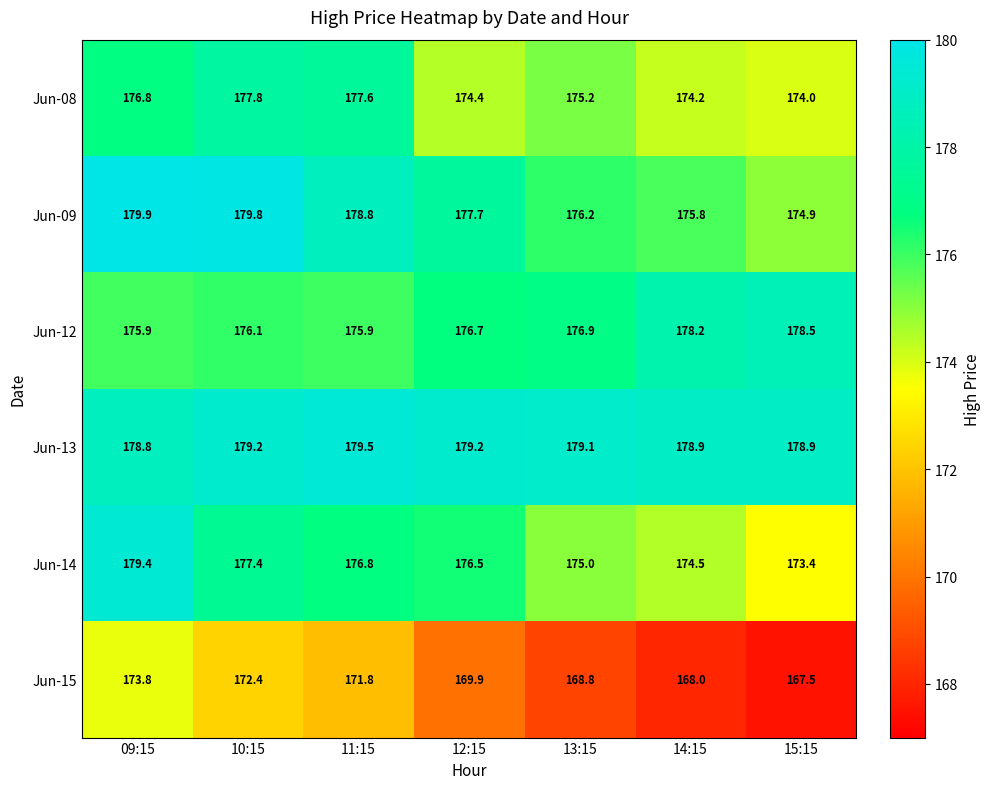

The Jun-13 series shows 179.5 at 11:15. True or false?

True